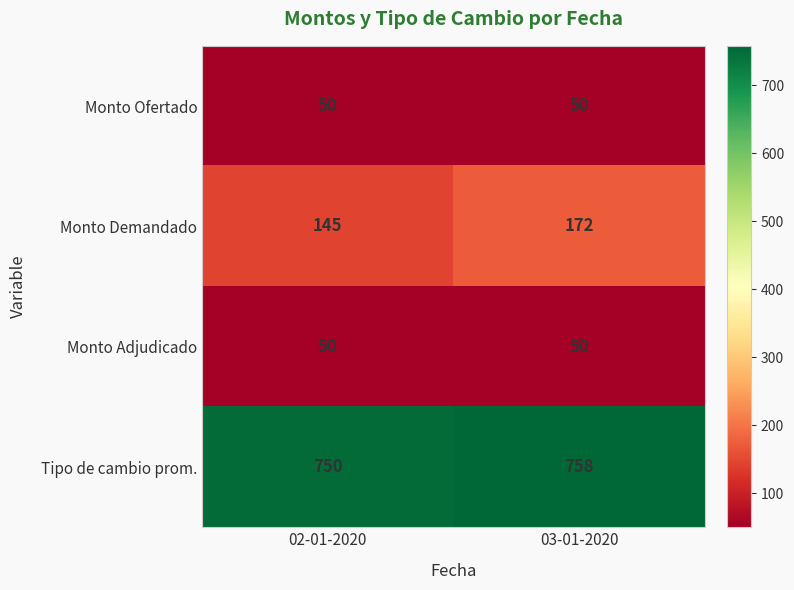

Between 02-01-2020 and 03-01-2020, which series saw the biggest shift?

Monto Demandado